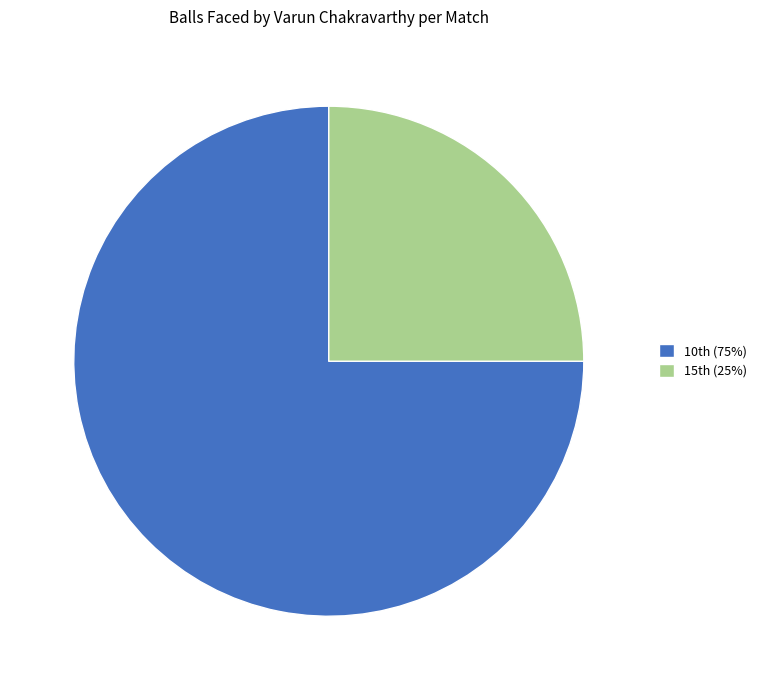

Rank the categories by value from highest to lowest.

10th (75%), 15th (25%)